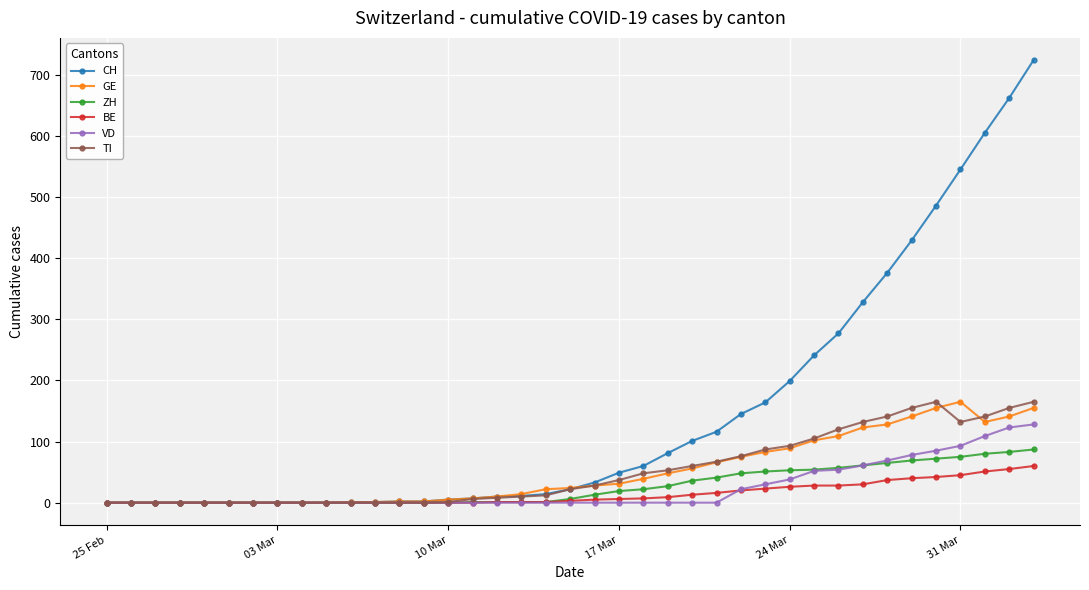

Which series has the largest range (max minus min)?

CH